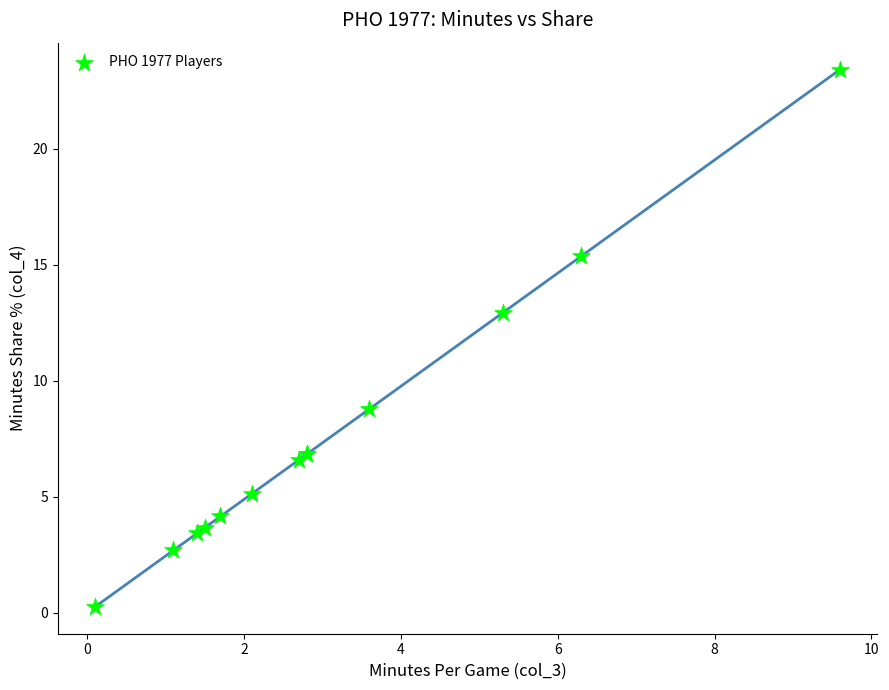

What Y value in the scatter plot is closest to 11?

12.9